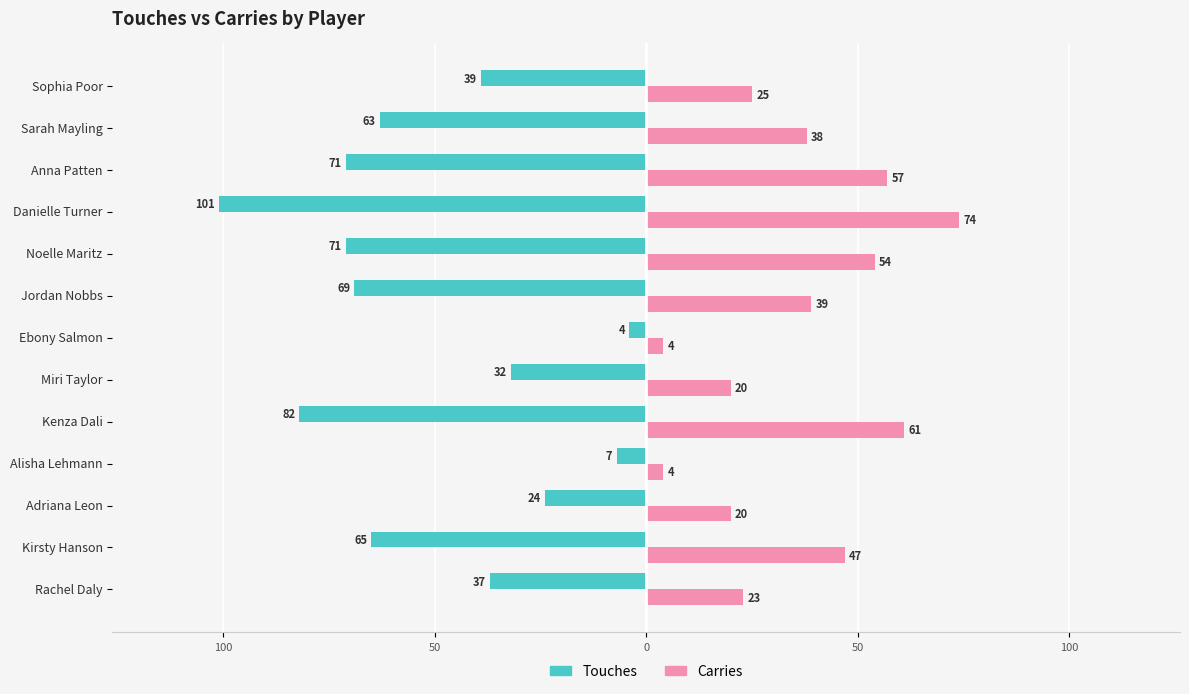

What are all the series names shown in the legend?

Touches, Carries